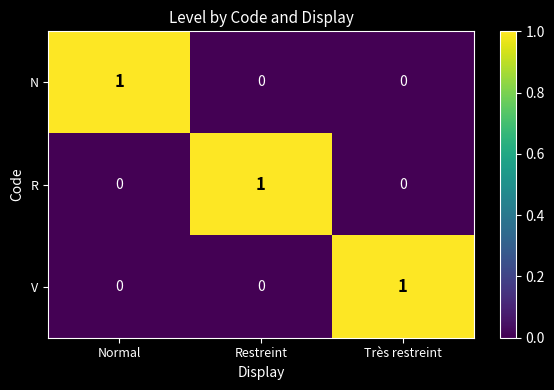

At which label does V reach its peak?

Très restreint